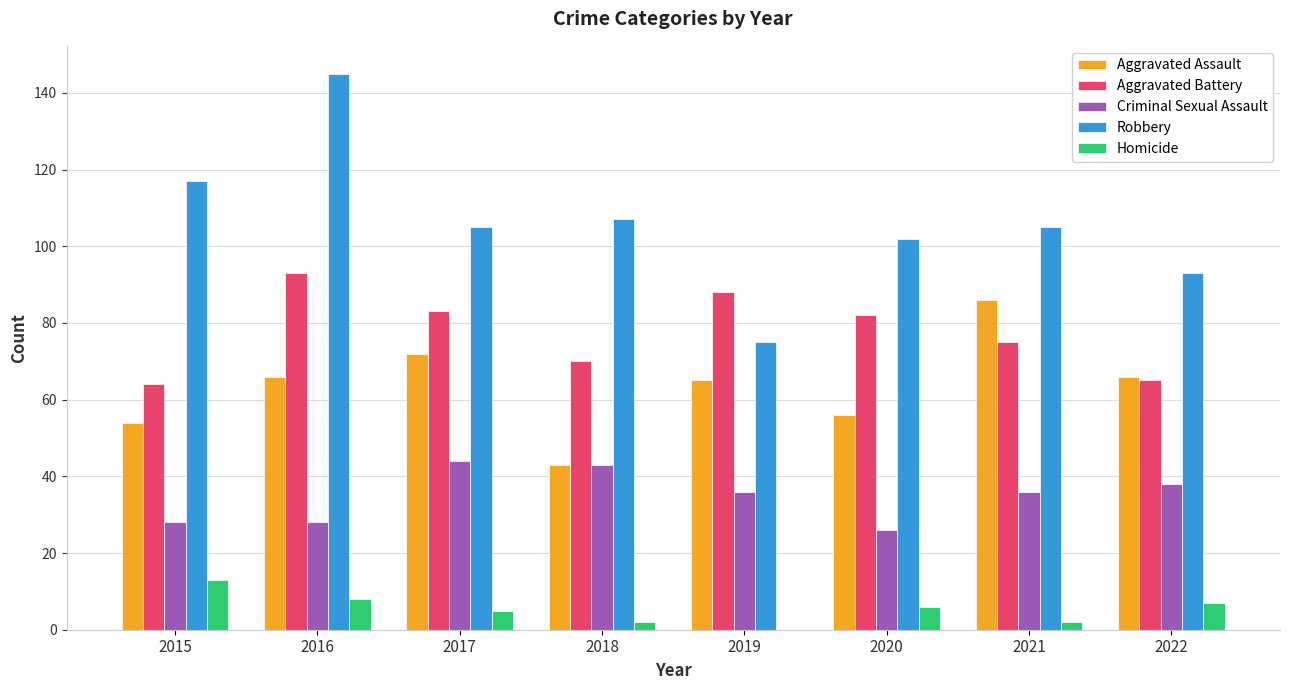

Which series has the widest spread of values?

Robbery